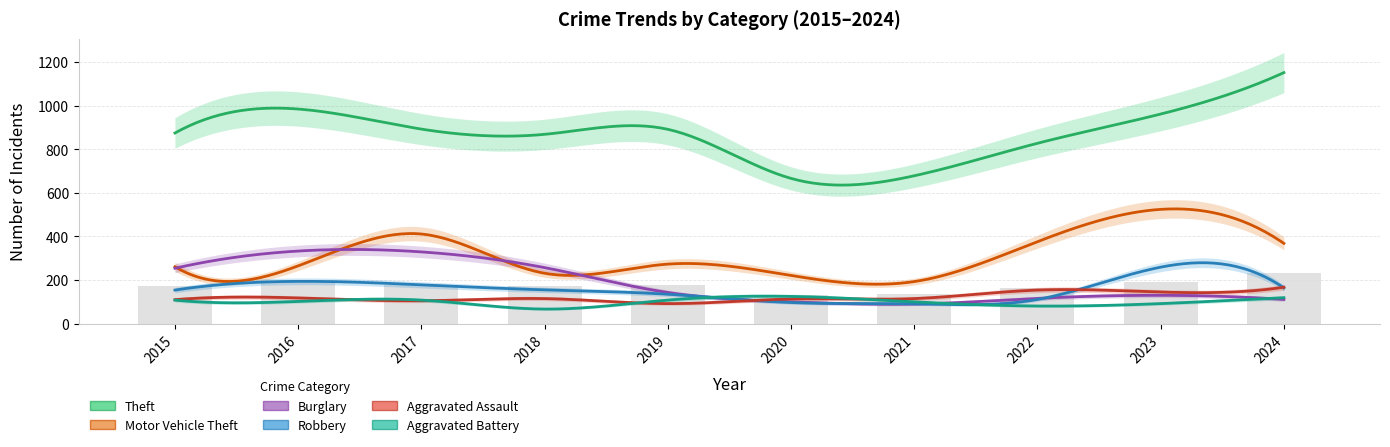

Which category has the highest value in the Motor Vehicle Theft series?

2023